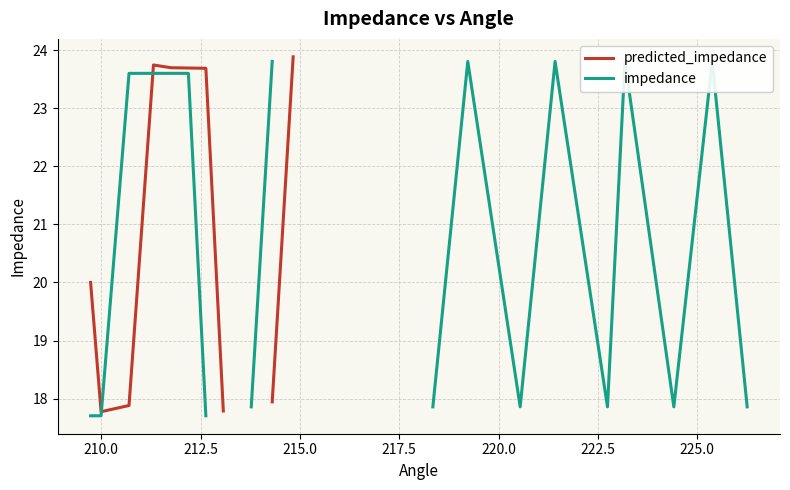

At which category does predicted_impedance reach its first local valley?

210.0